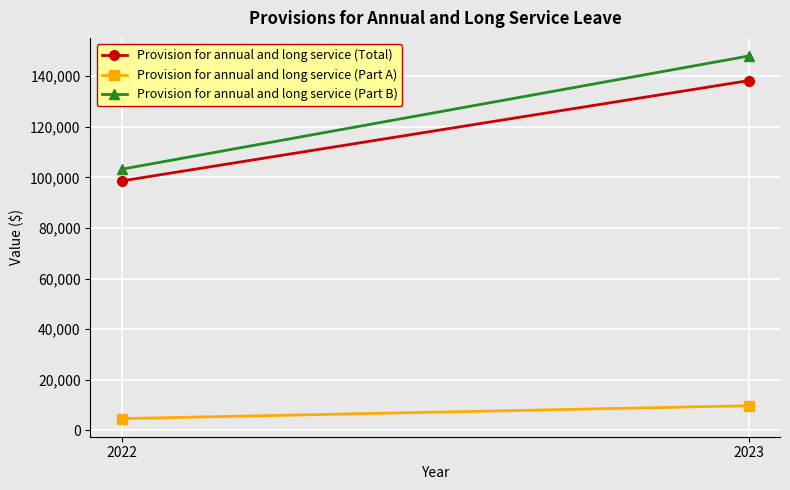

At 2023, list the series in order from smallest to largest.

Provision for annual and long service (Part A), Provision for annual and long service (Total), Provision for annual and long service (Part B)